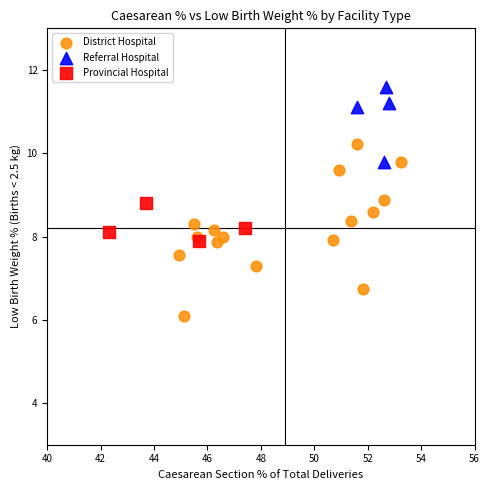

Which series contains the lowest Y value?

District Hospital